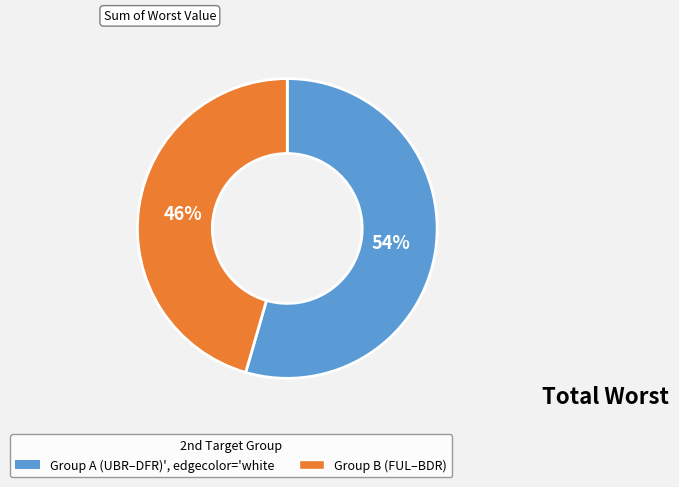

To the nearest percent, what is the average slice percentage?

50%